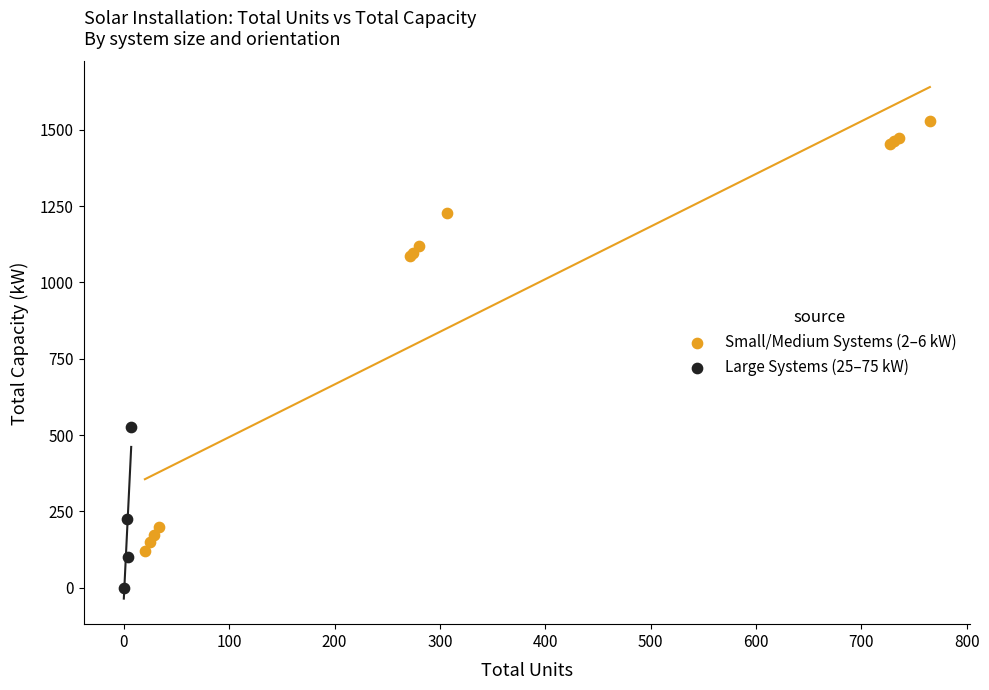

Which series has the widest spread of Y values?

Small/Medium Systems (2–6 kW)